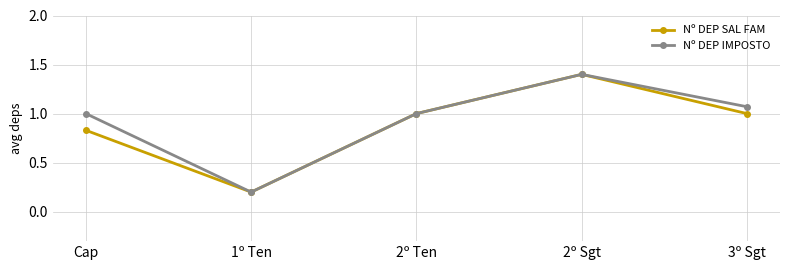

What is the highest value of the Nº DEP IMPOSTO series?

1.4